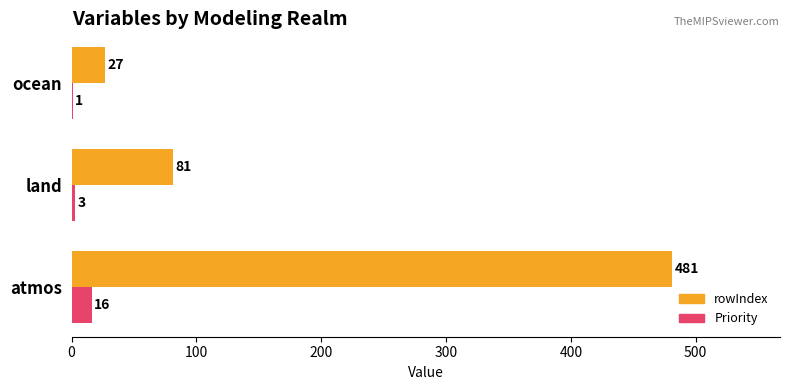

Between land and ocean, which series saw the biggest shift?

rowIndex